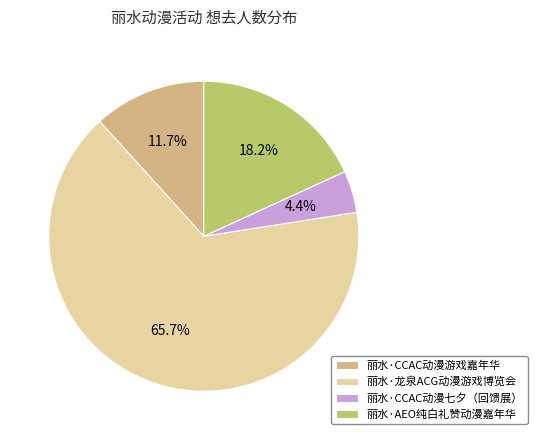

To the nearest percent, what is the combined percentage of 丽水·龙泉ACG动漫游戏博览会 and 丽水·CCAC动漫七夕（回馈展）?

70%